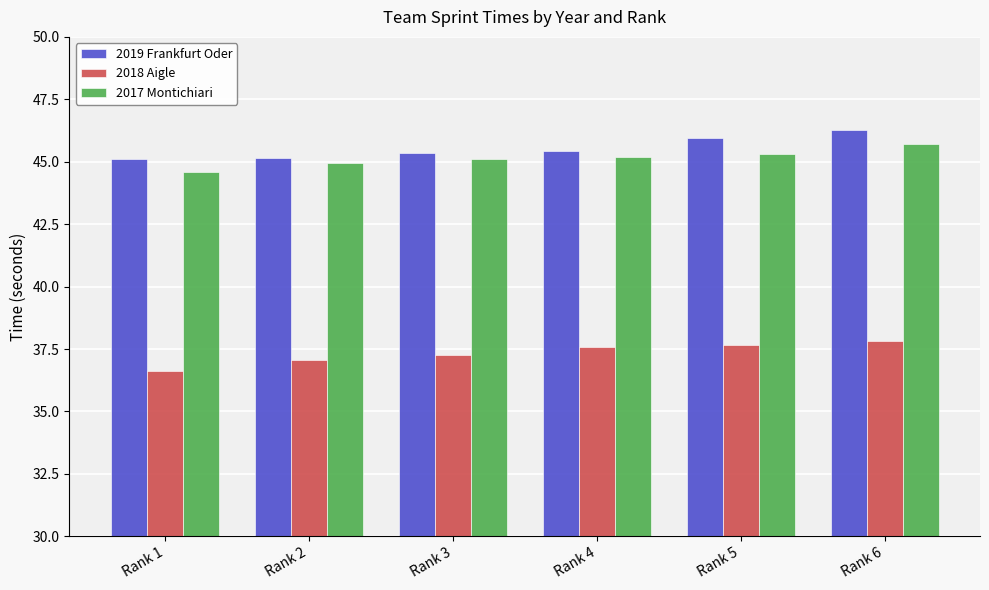

The 2019 Frankfurt Oder series shows 11.8 at Rank 2. True or false?

False